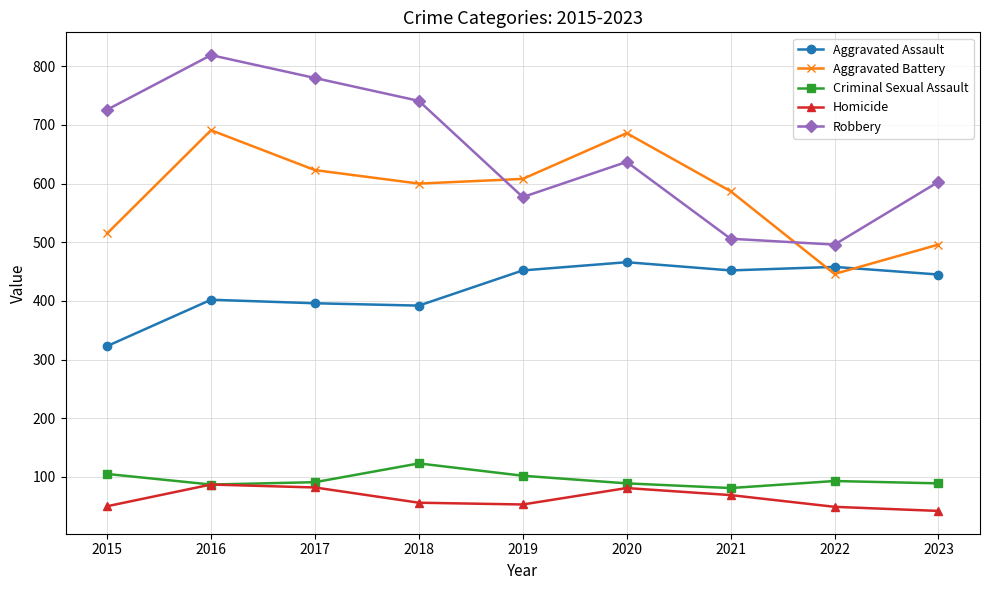

At which category does Criminal Sexual Assault reach its first local peak?

2018